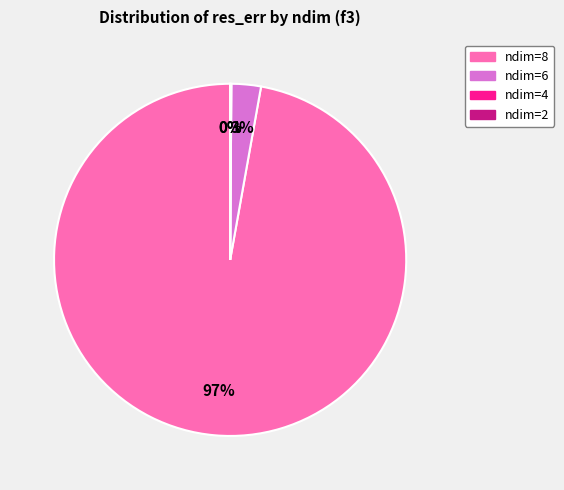

To the nearest percent, what is the difference between the largest and smallest slice percentages?

97%